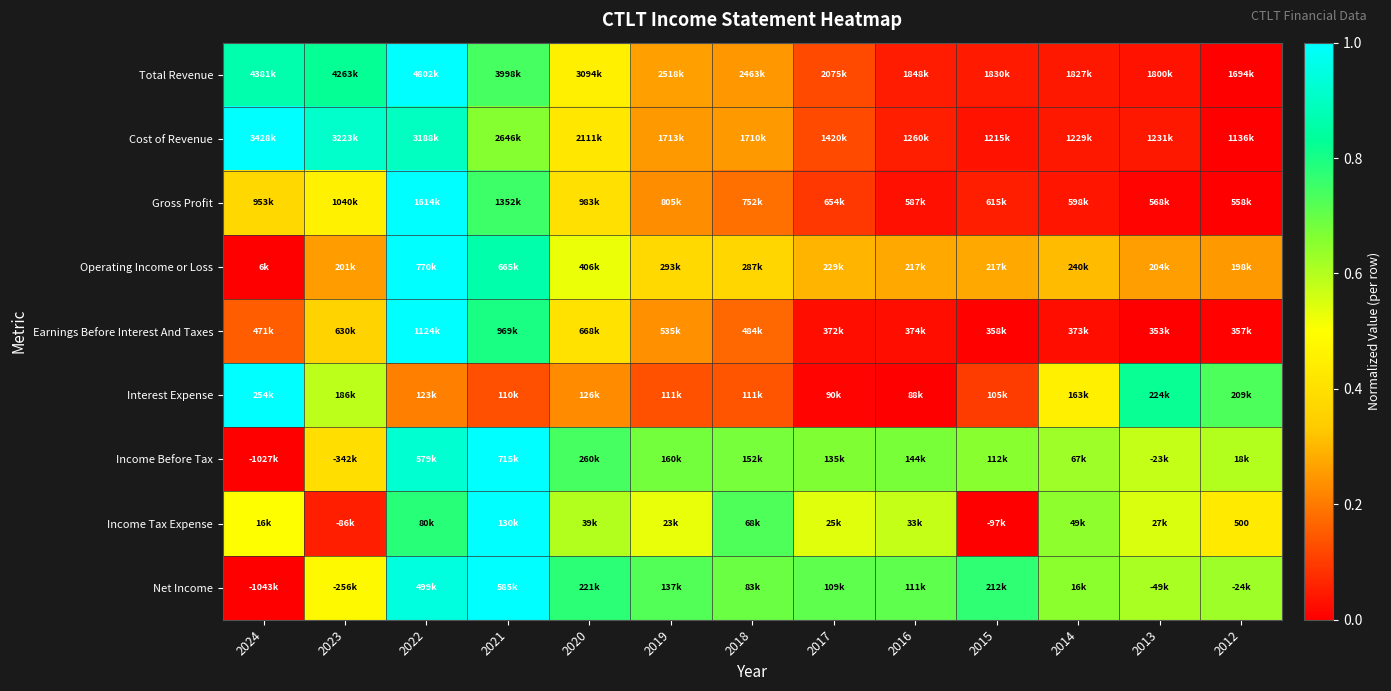

At which label is Cost of Revenue closest to 0?

2012